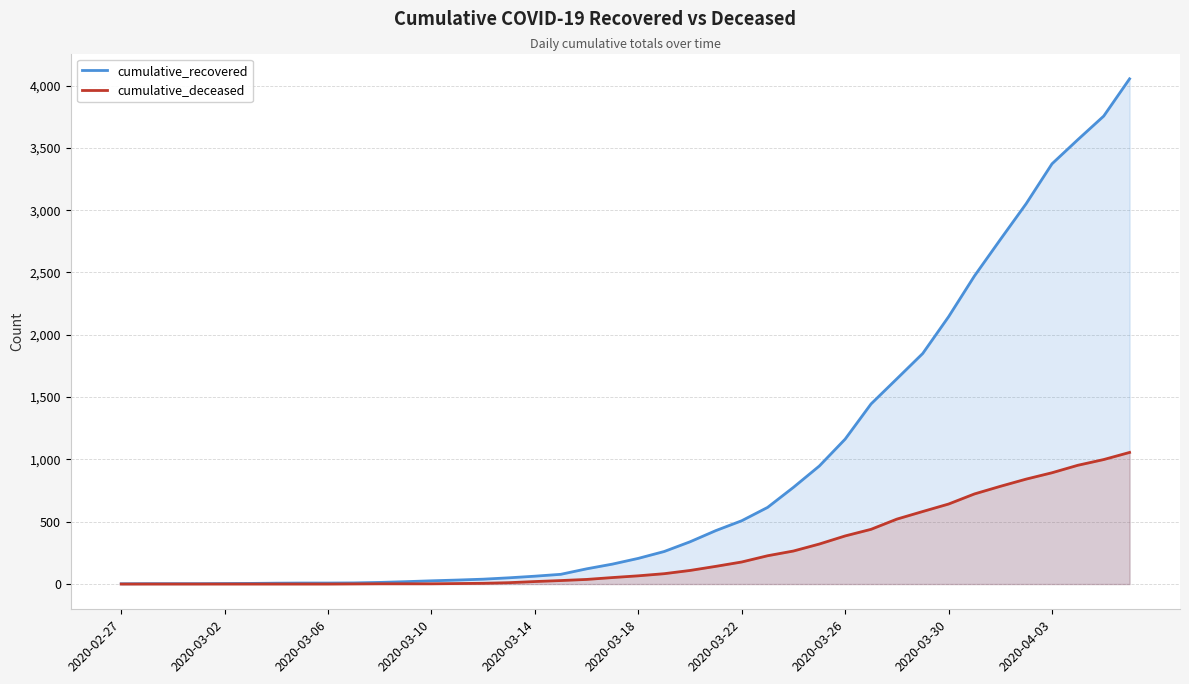

List the series in order of their peak value, highest first.

cumulative_recovered, cumulative_deceased